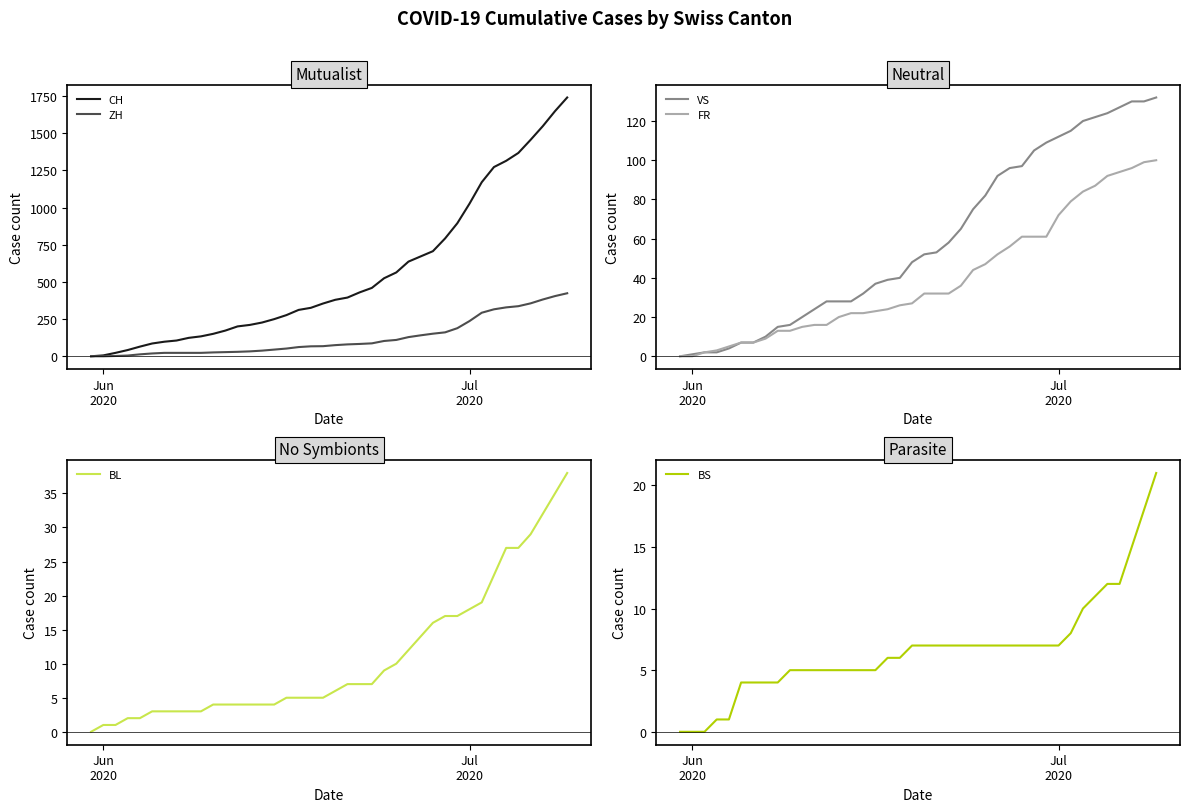

True or false: VS and BS cross at least once.

False